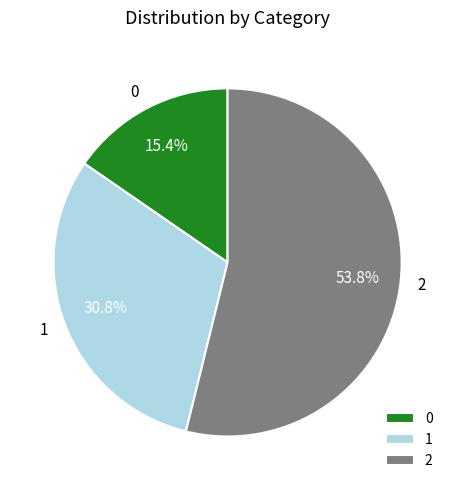

What is the ratio of the value at 0 to the value at 1?

0.5